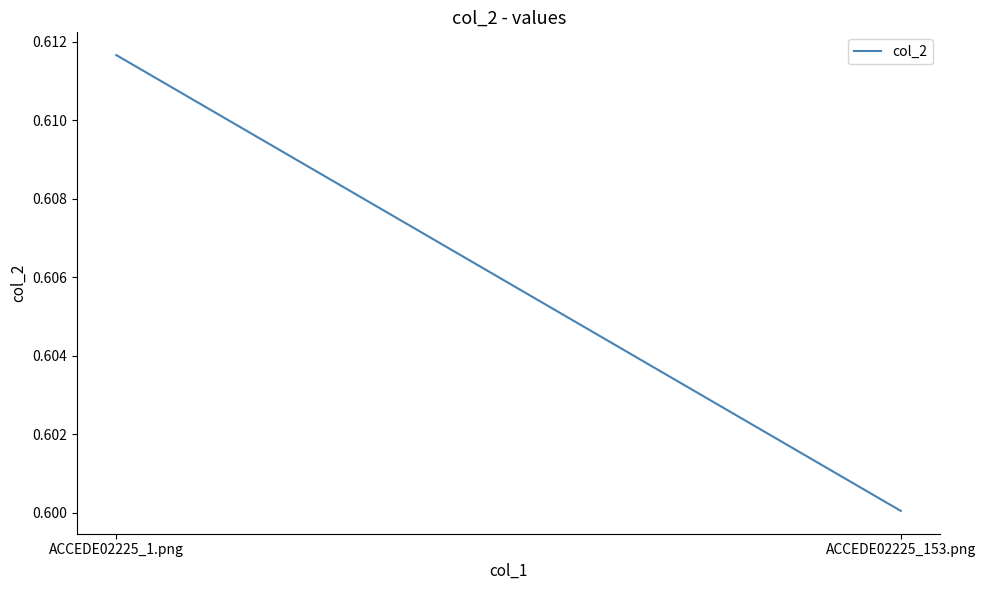

The chart shows a value of 0.6 at ACCEDE02225_153.png. True or false?

True